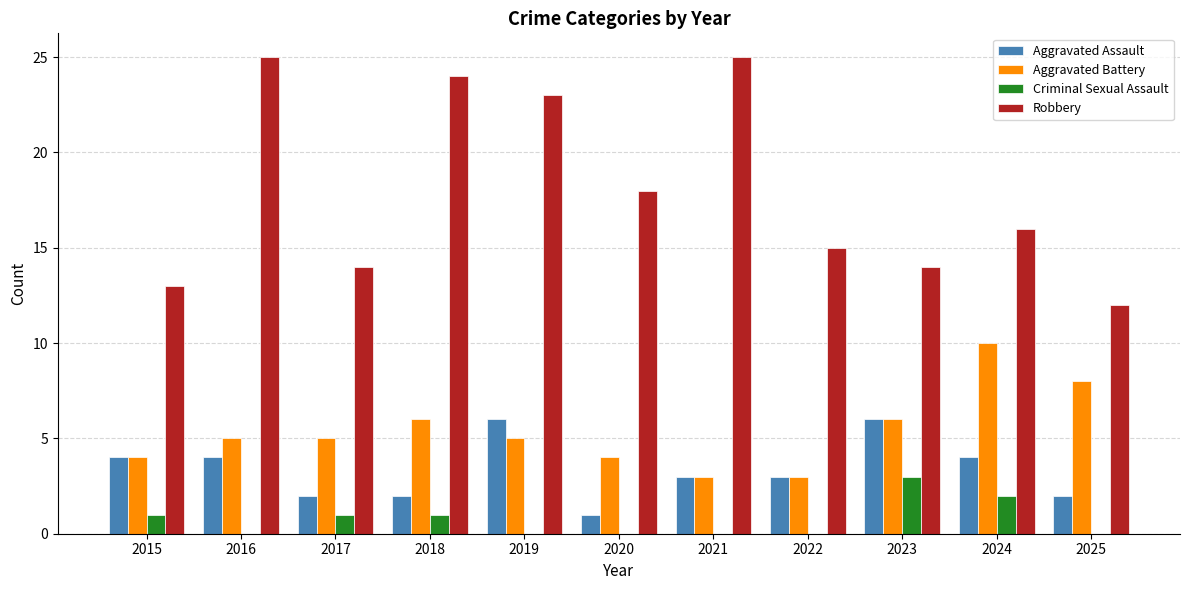

What is the sum of all Criminal Sexual Assault values?

8